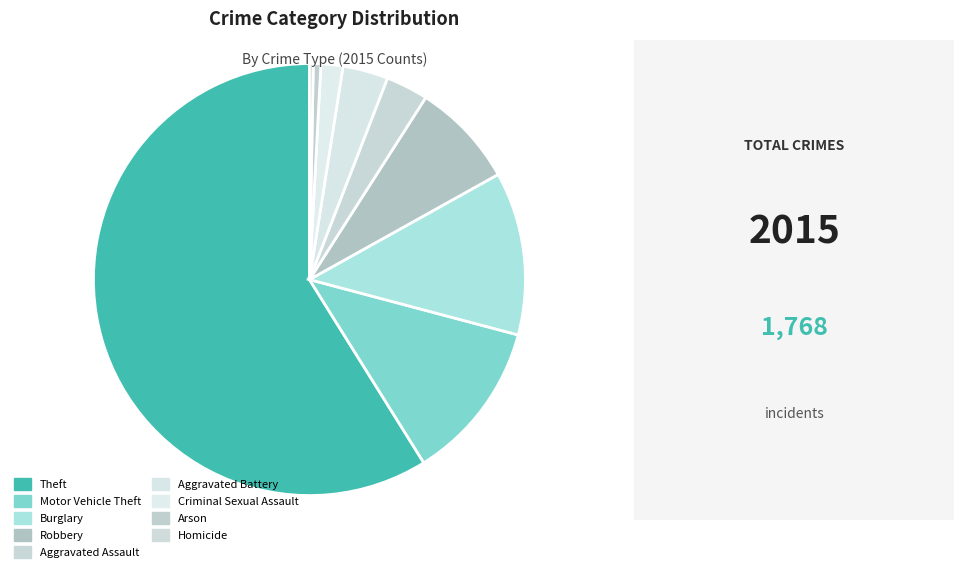

True or false: Arson accounts for 1% of the total.

True